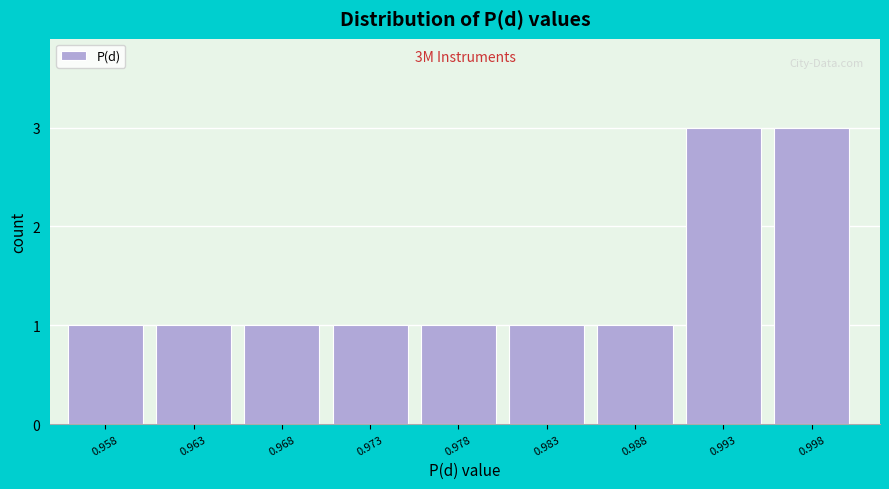

Reading left to right, what are all the values shown in this chart?

1	1	1	1	1	1	1	3	3